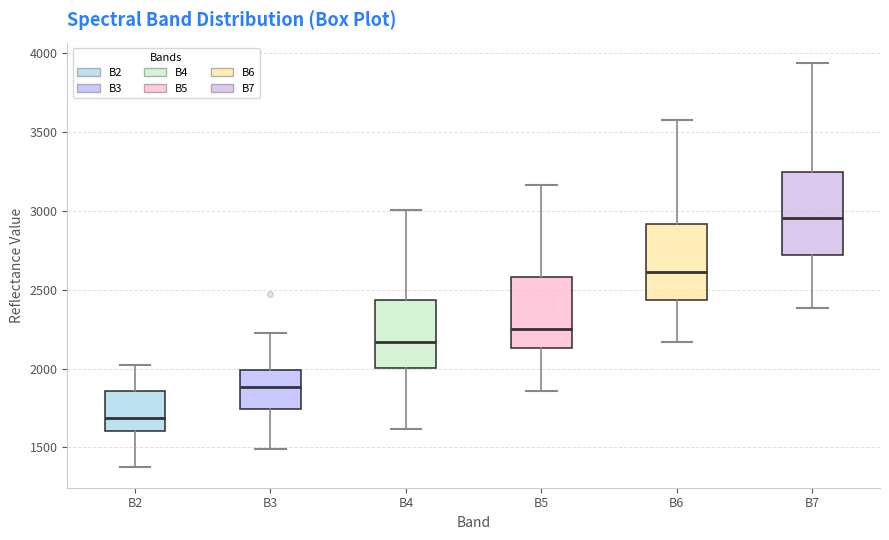

Reading left to right, read every box against the y-axis: the position of its median line, the range the box covers, and the ends of its whiskers. The values are not printed on the chart, so give them approximately, as read against the axis.

B2: median 1700, box 1600 to 1850, whiskers 1350 to 2000
B3: median 1900, box 1750 to 2000, whiskers 1500 to 2250
B4: median 2150, box 2000 to 2450, whiskers 1600 to 3000
B5: median 2250, box 2150 to 2600, whiskers 1850 to 3150
B6: median 2600, box 2450 to 2900, whiskers 2150 to 3600
B7: median 2950, box 2700 to 3250, whiskers 2400 to 3950